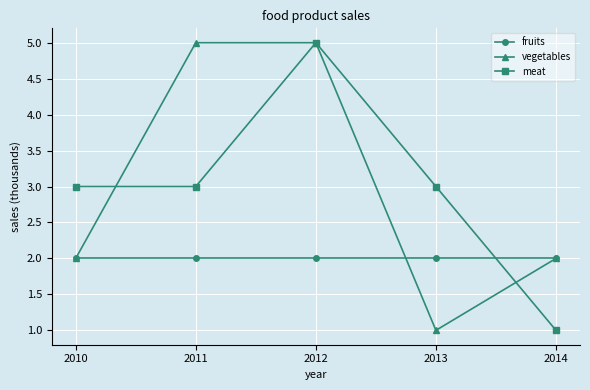

Between 2010 and 2012, which series saw the biggest shift?

vegetables